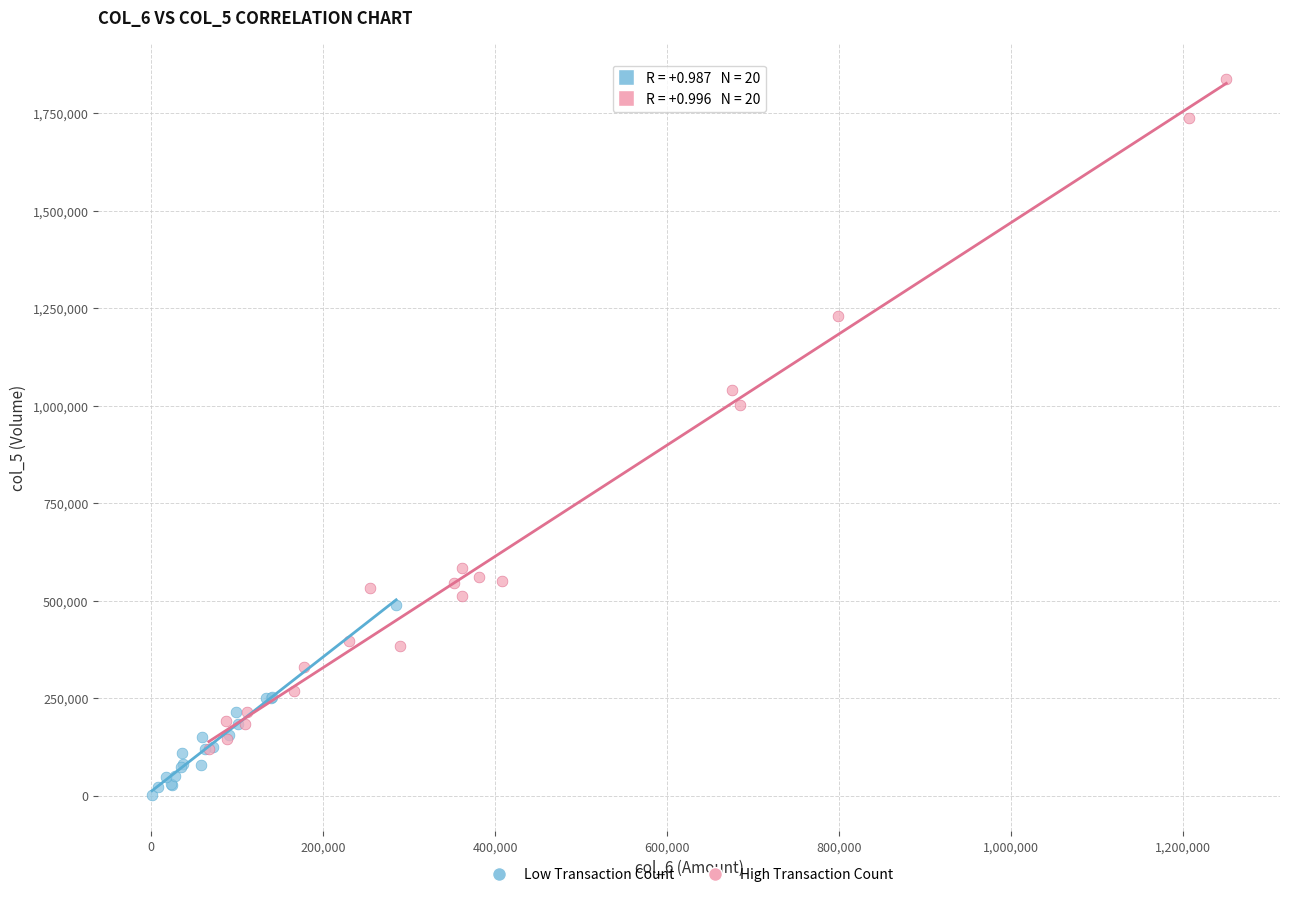

Which series reaches the maximum Y coordinate?

High Transaction Count